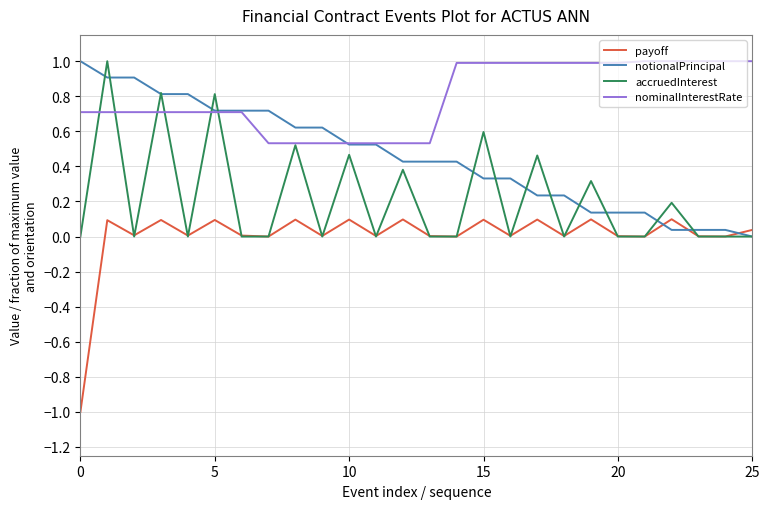

What is the maximum value shown in the chart?

1.0